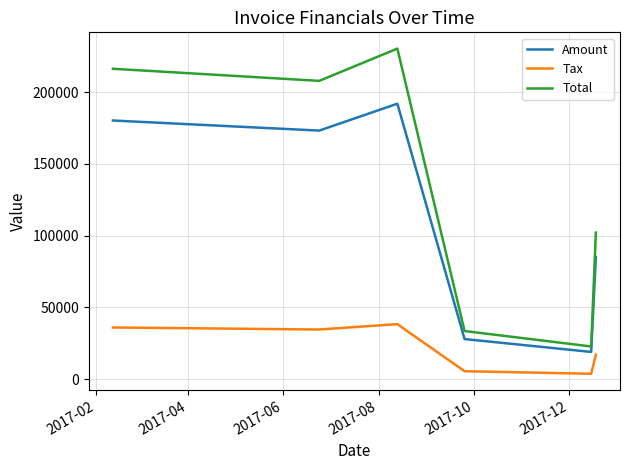

How many series are shown in this chart?

3